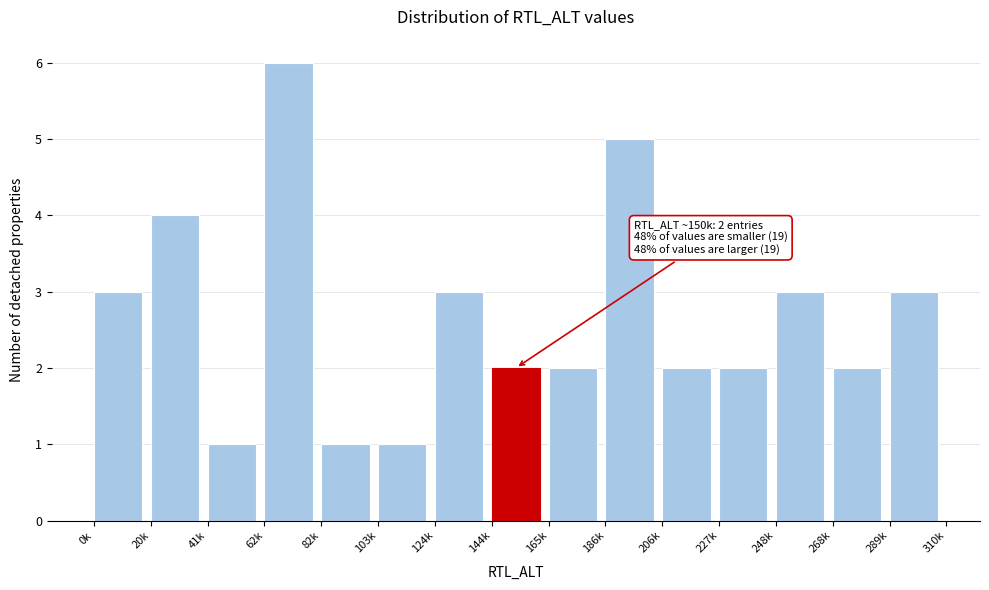

Reading left to right, list all the values displayed in this chart.

0k=3	20k=4	41k=1	62k=6	82k=1	103k=1	124k=3	144k=2	165k=2	186k=5	206k=2	227k=2	248k=3	268k=2	289k=3